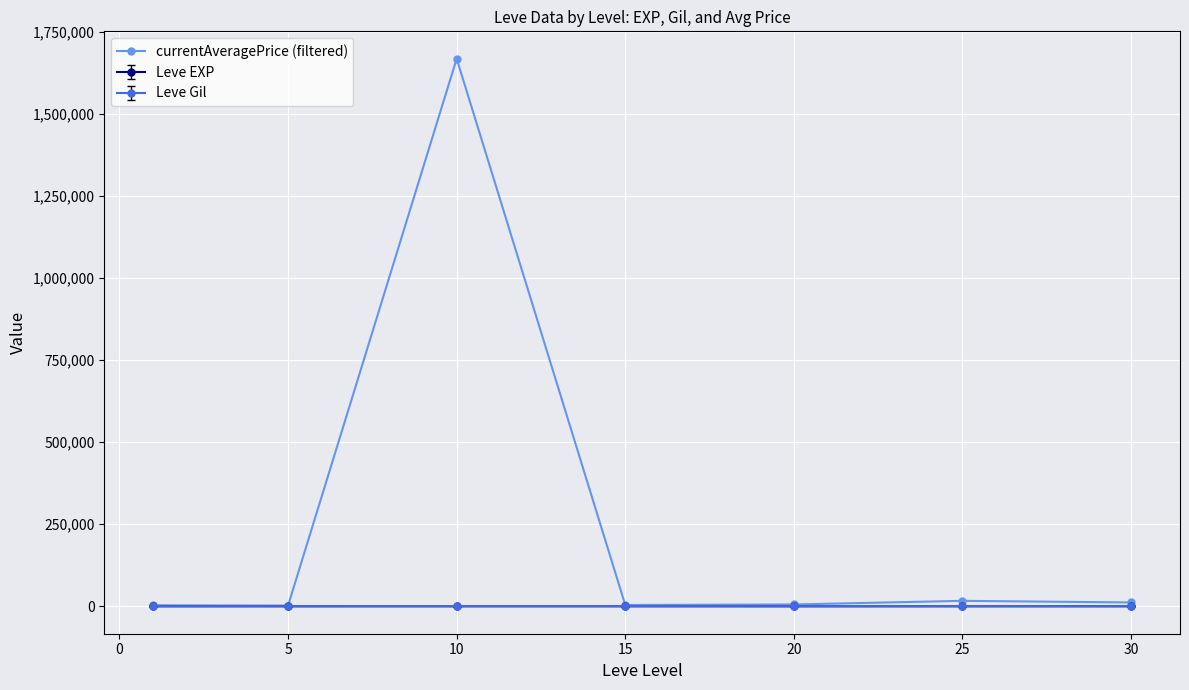

How many categories are shown in the chart?

7